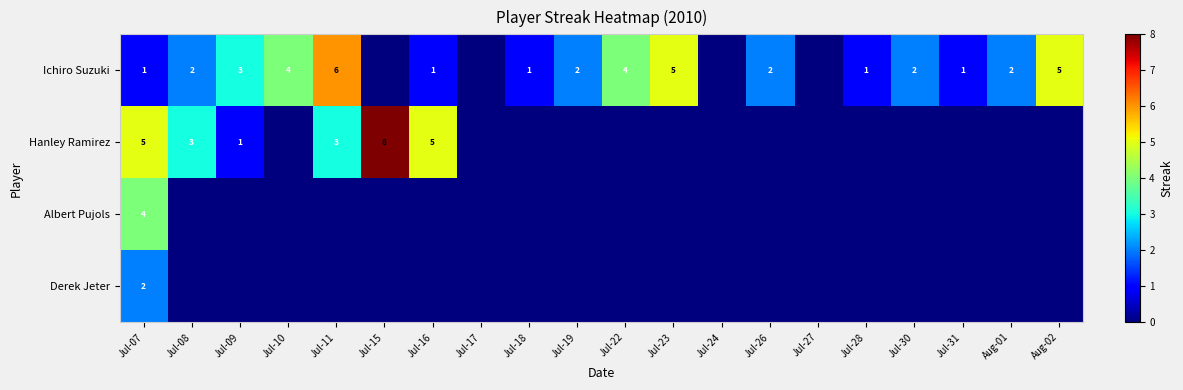

The Hanley Ramirez series shows 1 at Jul-09. True or false?

True